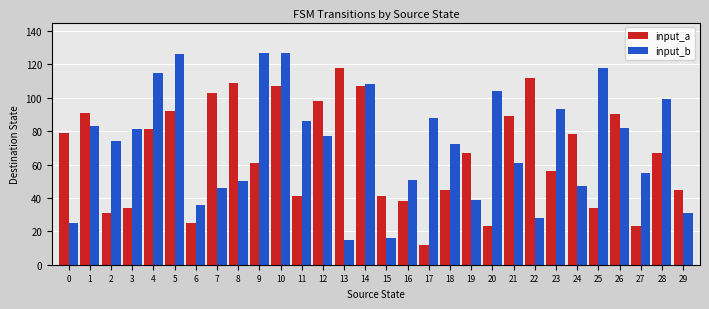

What is the value of the input_b bar at the 6th from the left?

126